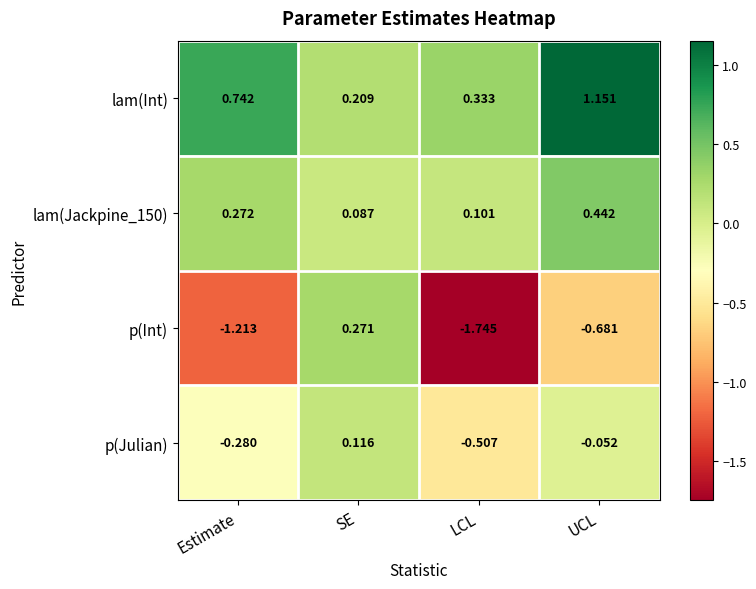

Is the value of p(Int) at LCL greater than the value of lam(Jackpine_150) at UCL?

No